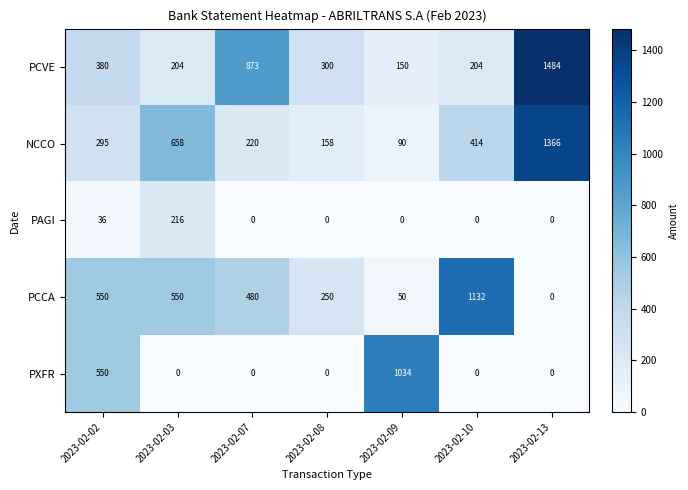

Which series has the largest total across all categories?

PCVE